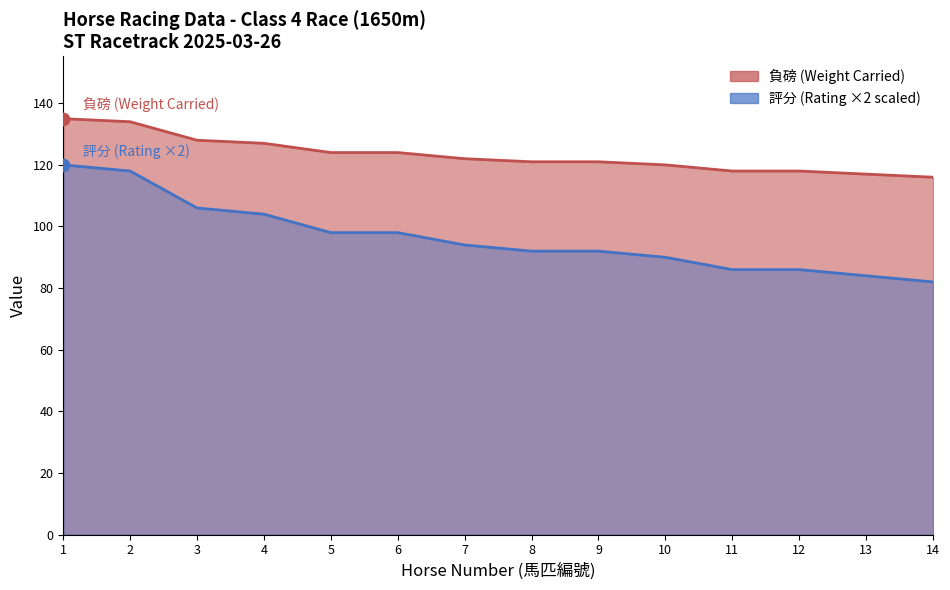

Which series contains the lowest Y value?

評分